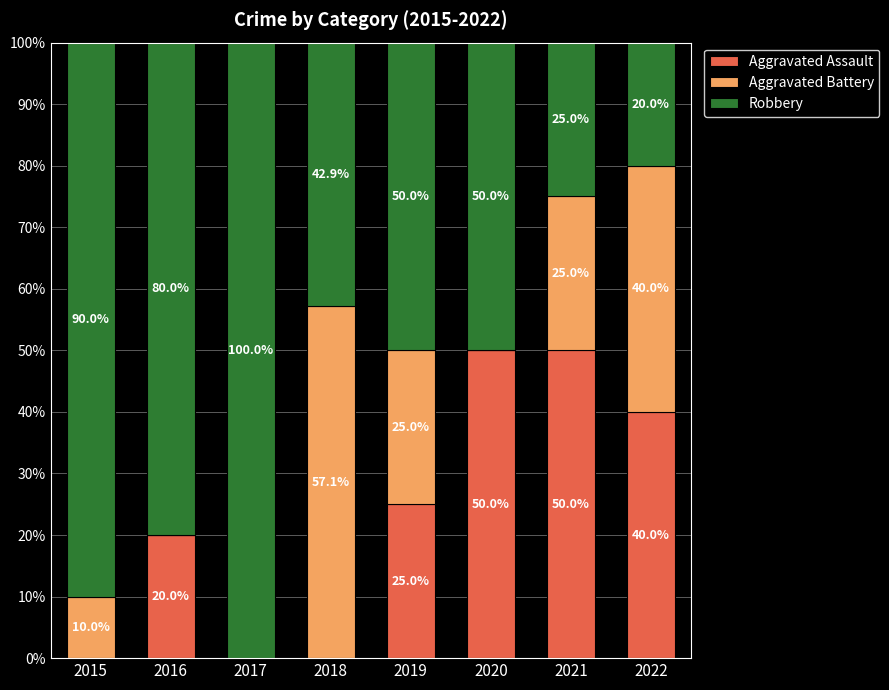

Reading left to right, what are the values for Aggravated Assault?

2015=0.0	2016=20.0	2017=0.0	2018=0.0	2019=25.0	2020=50.0	2021=50.0	2022=40.0